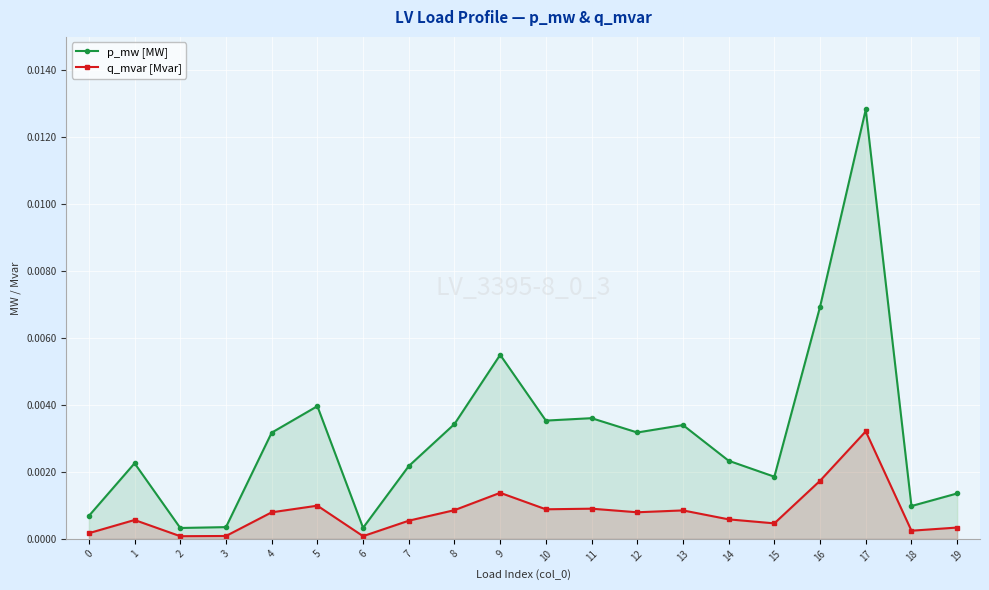

At 6, list the series in order from smallest to largest.

q_mvar [Mvar], p_mw [MW]